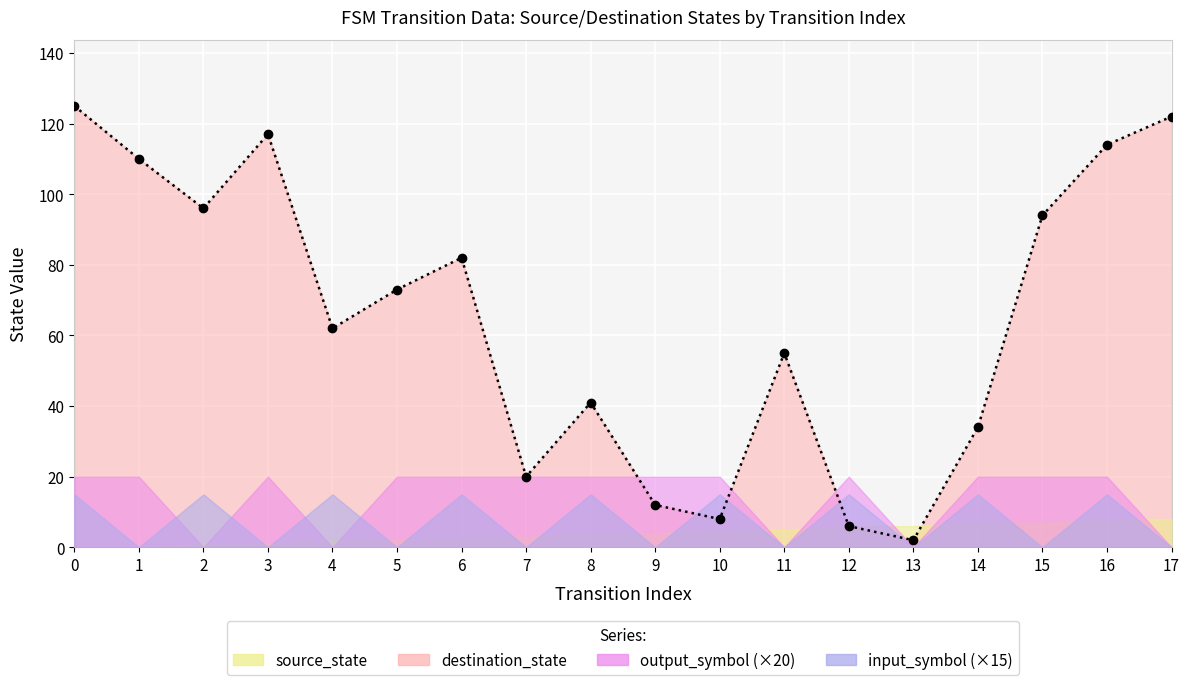

At how many categories does at least one series exceed 72?

9